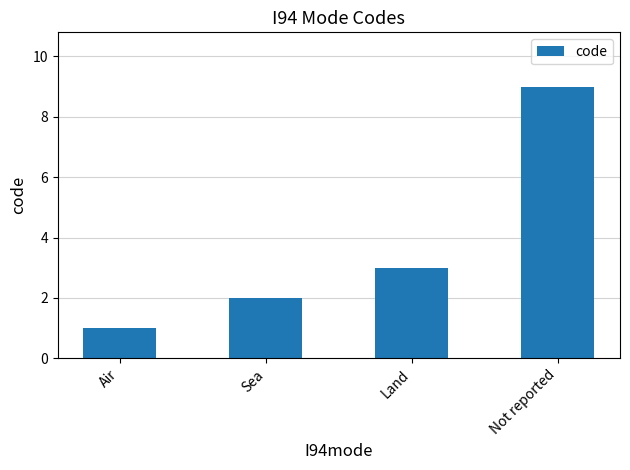

At which label is the value closest to 5?

Land